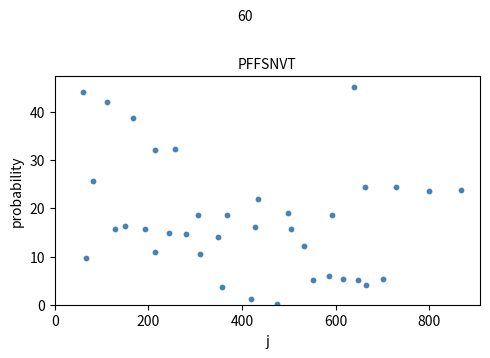

What is the range of X values (max minus min)?

807.8